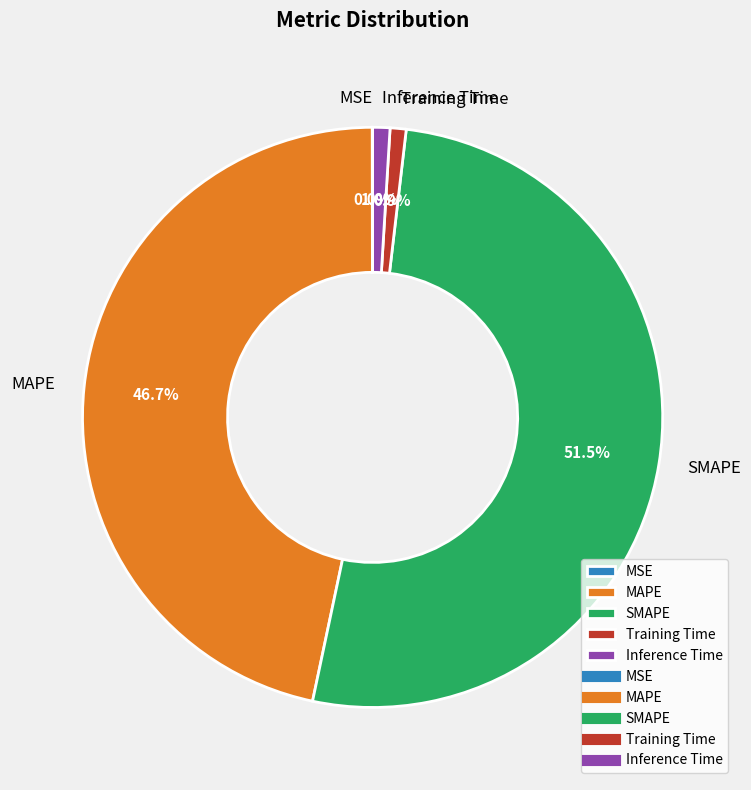

How much of the chart is everything except MAPE?

53.3%